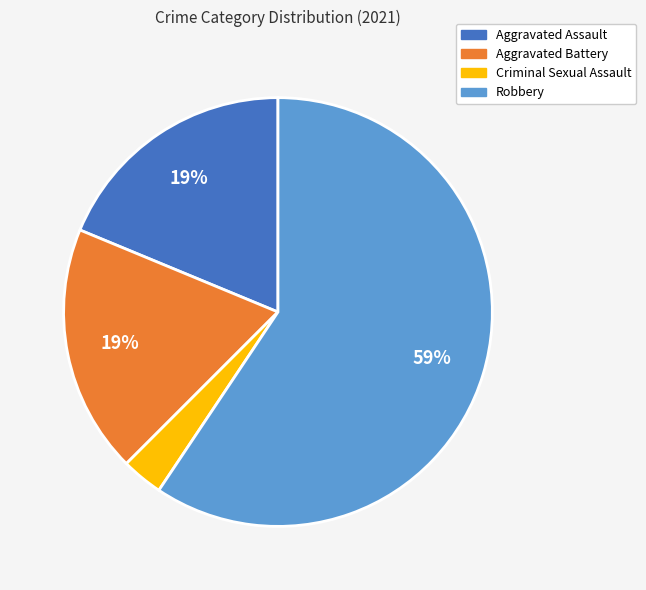

Approximately how many times larger is the value at Aggravated Assault compared to Aggravated Battery?

1.0